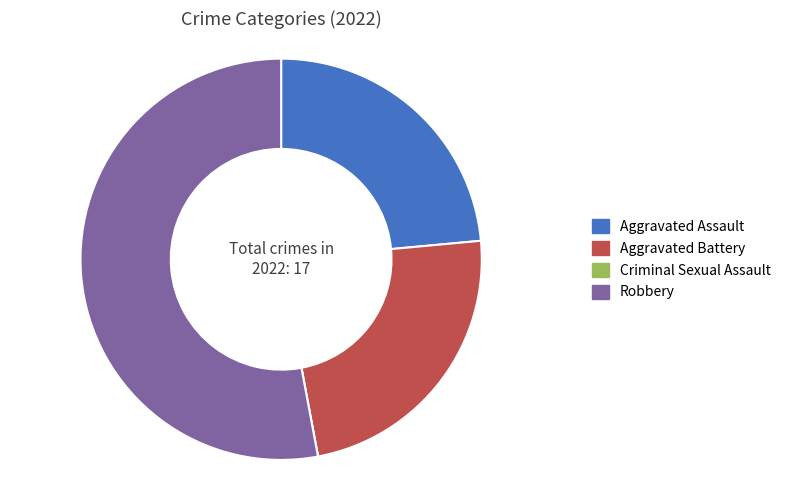

Does Robbery account for over 50% of the chart?

Yes